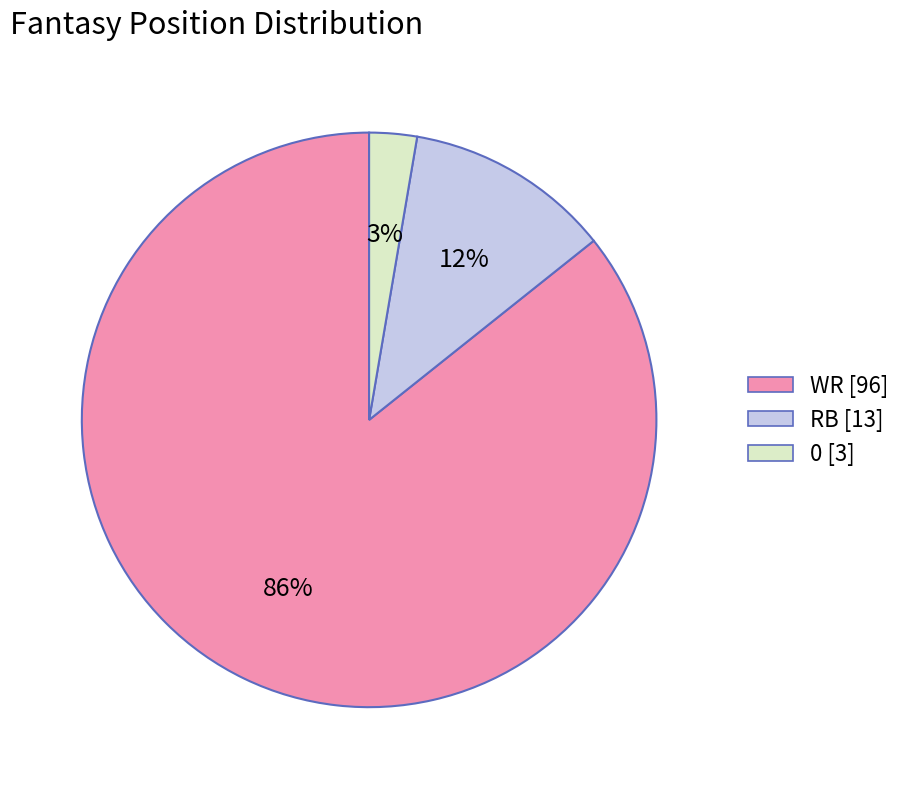

Is it true that RB is 1% of the pie?

False